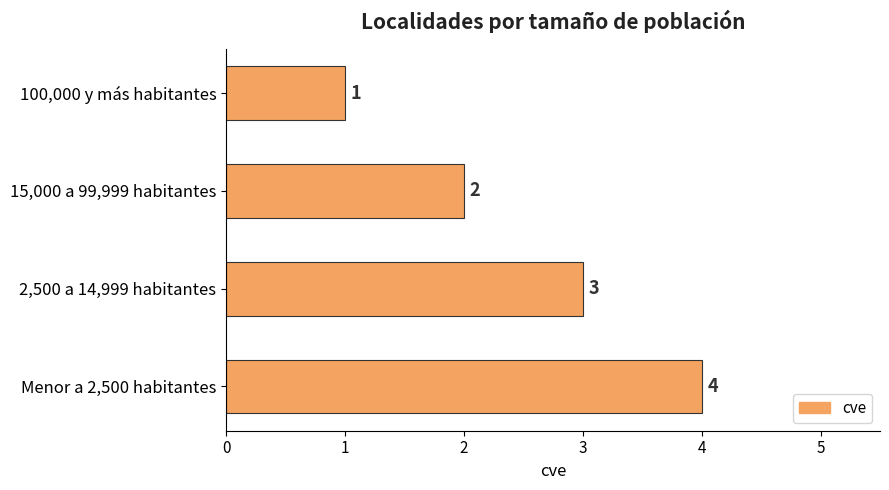

Where is the data nearest to the value 2?

15,000 a 99,999 habitantes